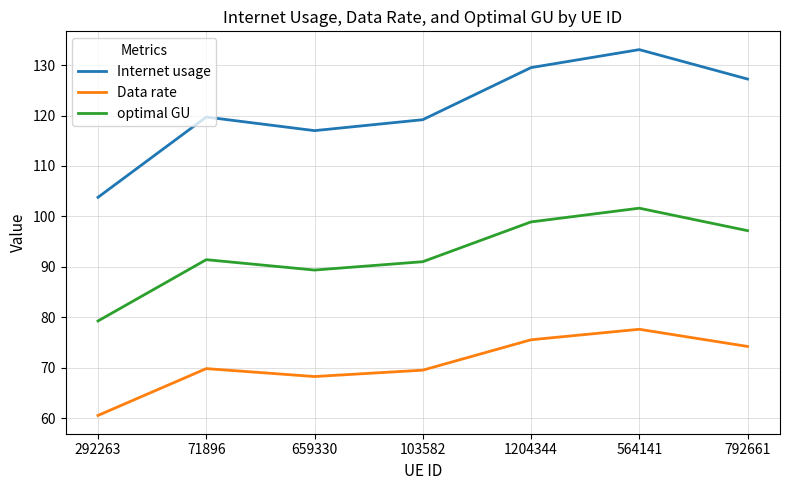

What is the smallest value displayed?

60.5